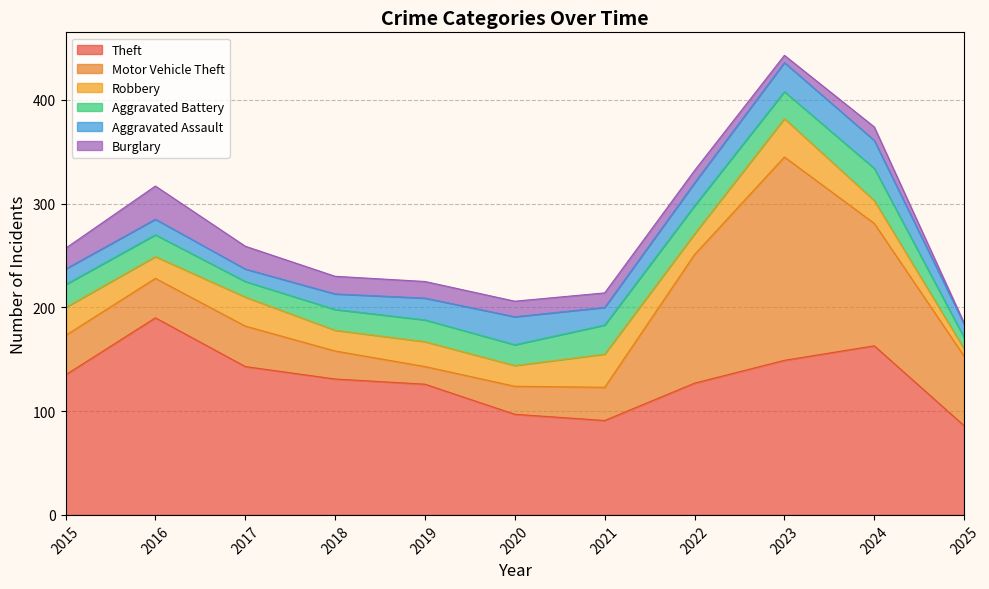

What is the value of the Aggravated Battery point at the 6th from the left?

20